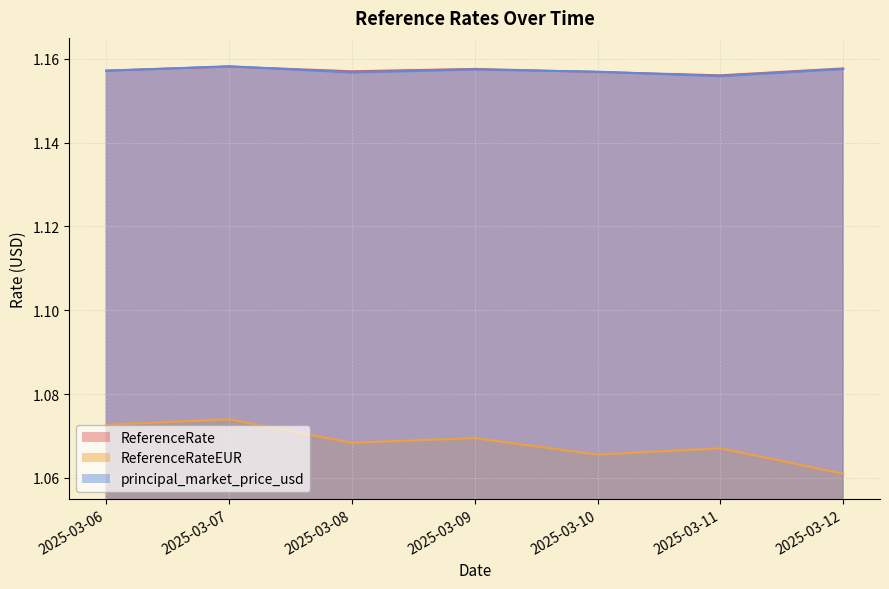

True or false: principal_market_price_usd and ReferenceRateEUR cross at least once.

False